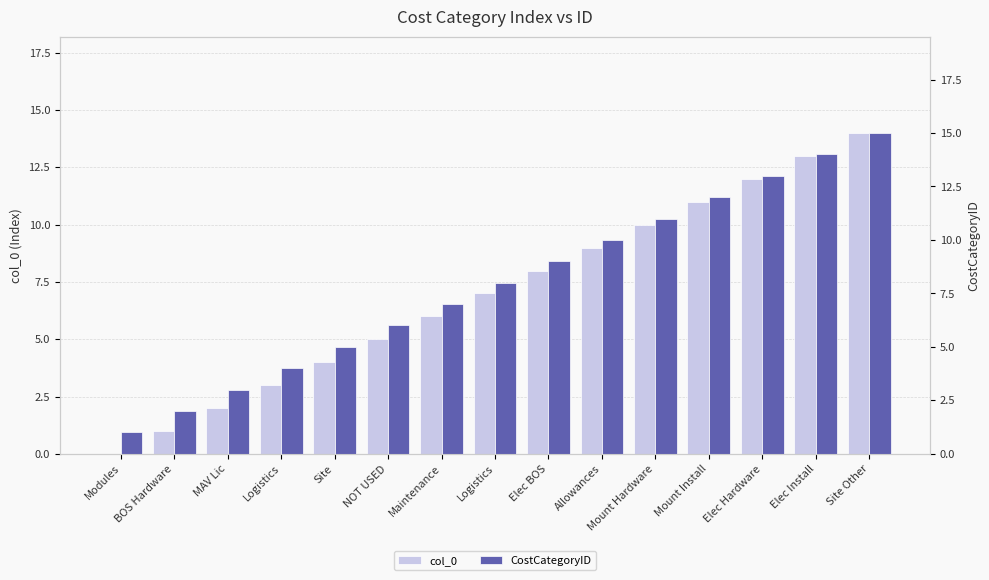

At how many categories does at least one series exceed 14?

1